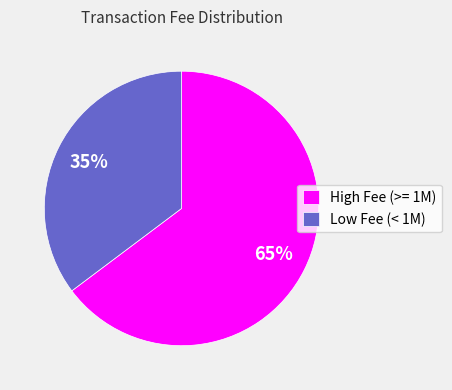

Count the number of slices in the pie.

2